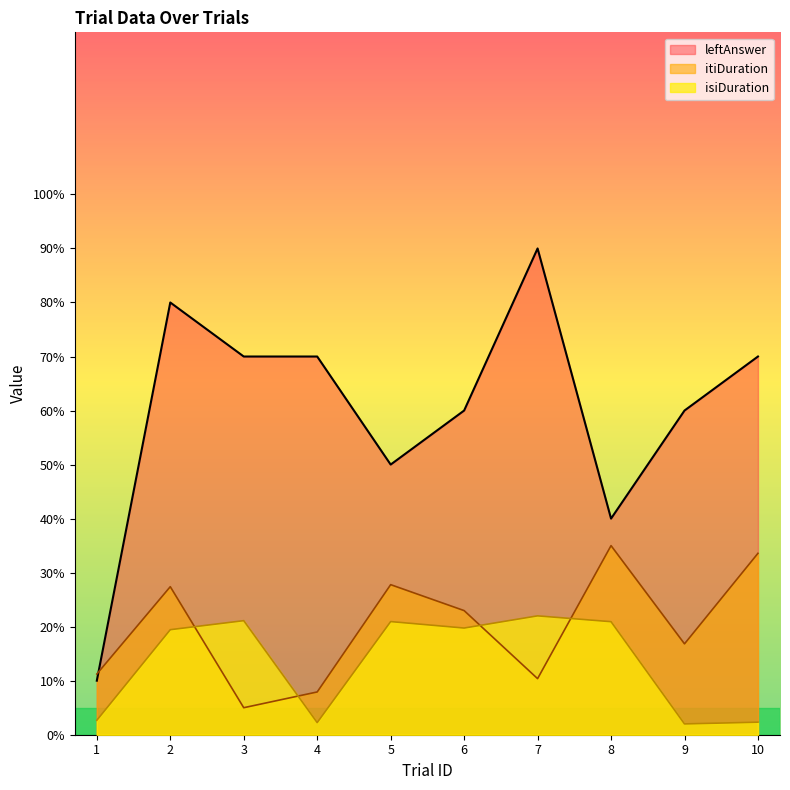

Where does the leftAnswer series first go above 70?

2